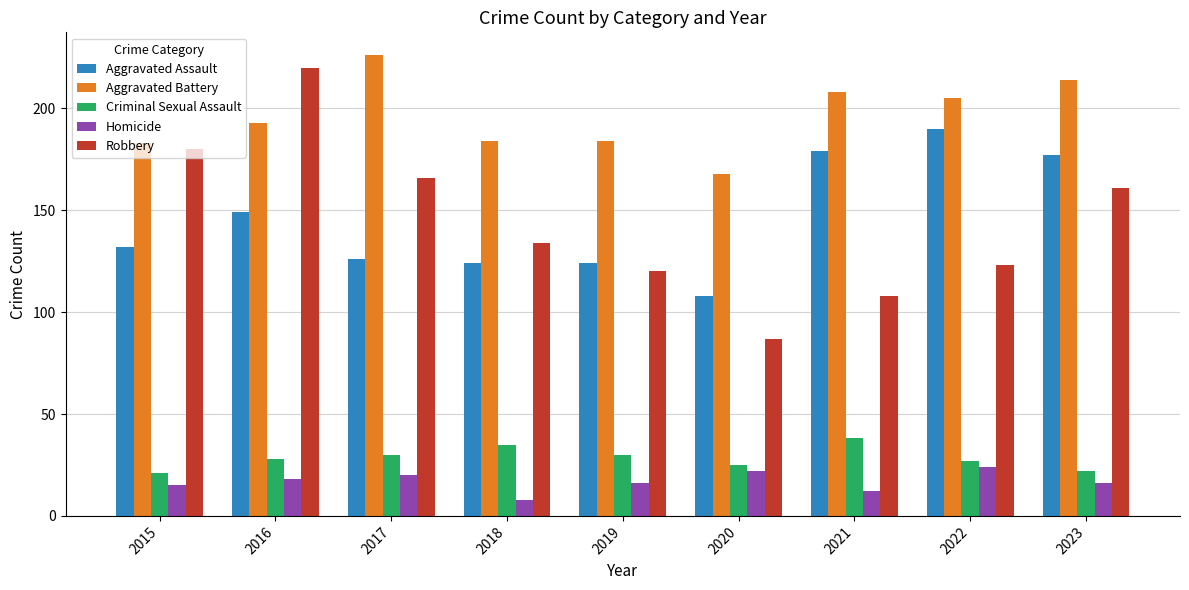

At which label does Robbery reach its minimum?

2020